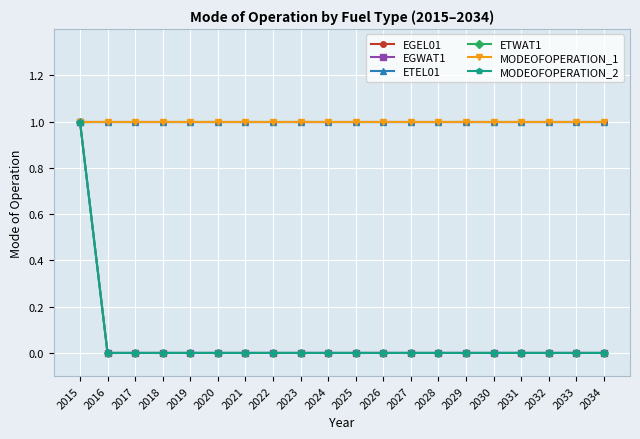

Is it true that MODEOFOPERATION_2 equals 0 at 2028?

True